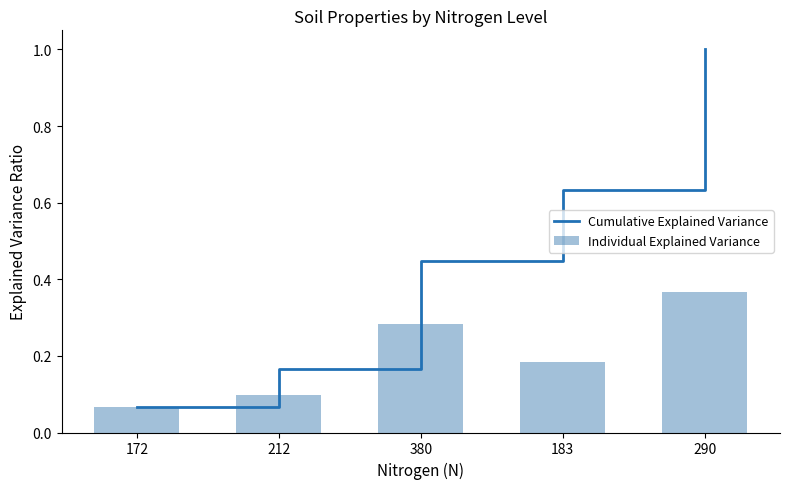

What is the minimum value for Individual Explained Variance?

0.1